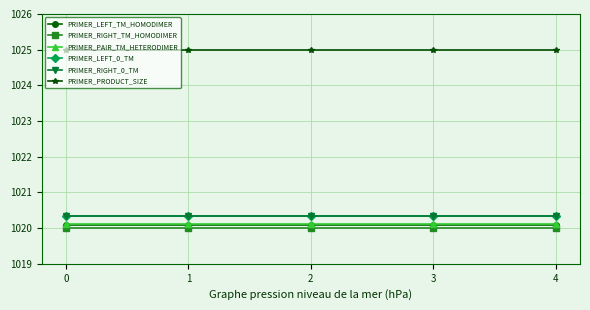

Reading left to right, transcribe all the data shown in this chart.

PRIMER_LEFT_TM_HOMODIMER: 1020.1	1020.1	1020.1	1020.1	1020.1
PRIMER_RIGHT_TM_HOMODIMER: 1020.0	1020.0	1020.0	1020.0	1020.0
PRIMER_PAIR_TM_HETERODIMER: 1020.1	1020.1	1020.1	1020.1	1020.1
PRIMER_LEFT_0_TM: 1020.4	1020.4	1020.4	1020.4	1020.4
PRIMER_RIGHT_0_TM: 1020.3	1020.3	1020.3	1020.3	1020.3
PRIMER_PRODUCT_SIZE: 1025.0	1025.0	1025.0	1025.0	1025.0